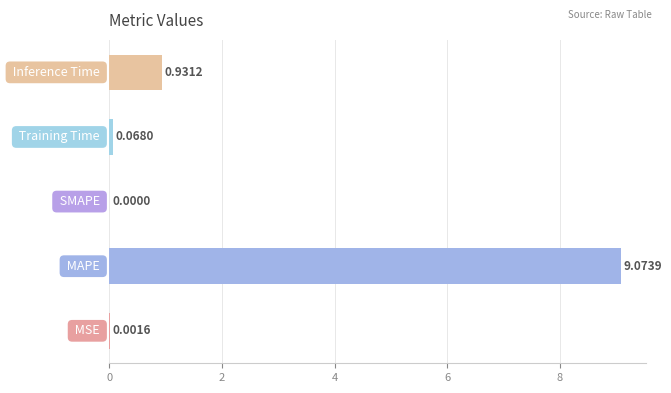

What is the difference between the maximum and minimum values?

9.1